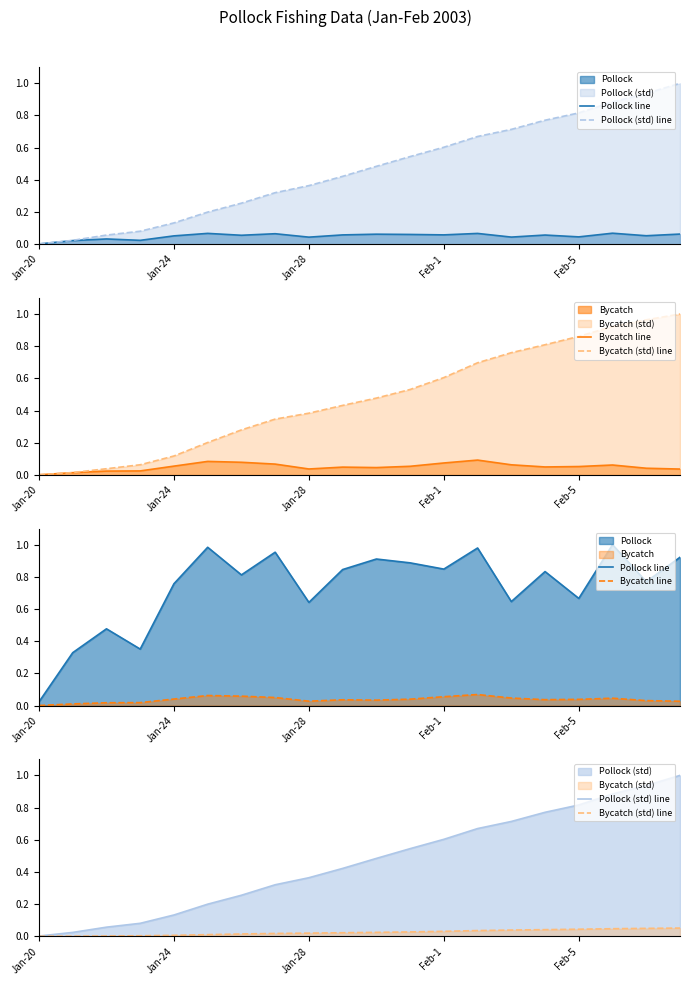

How many lines are shown in the chart?

4